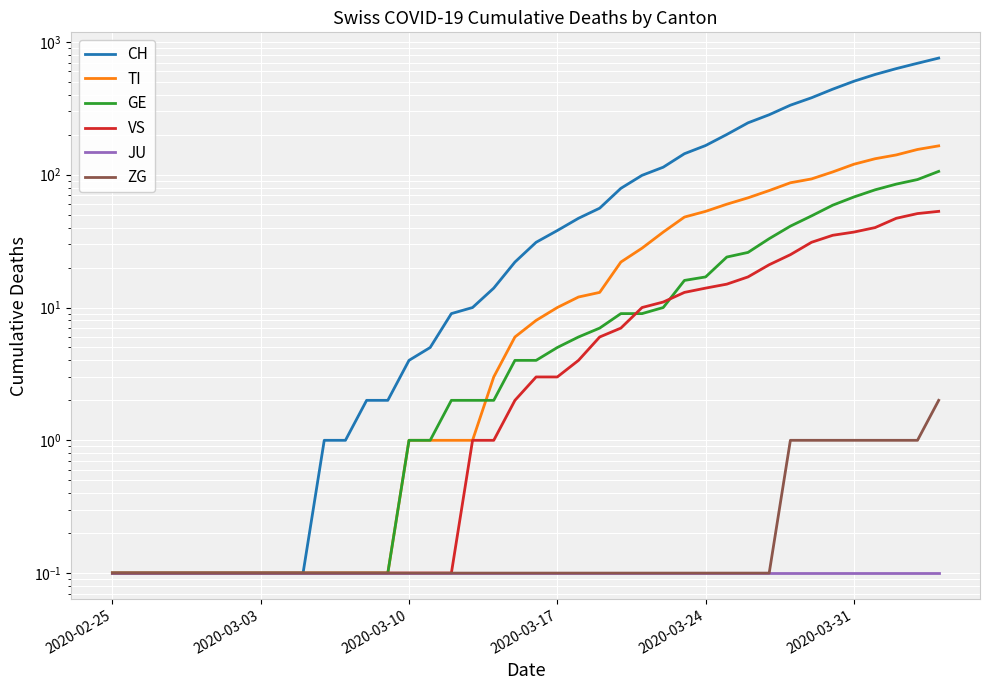

Which label corresponds to the smallest value in the chart?

2020-02-25